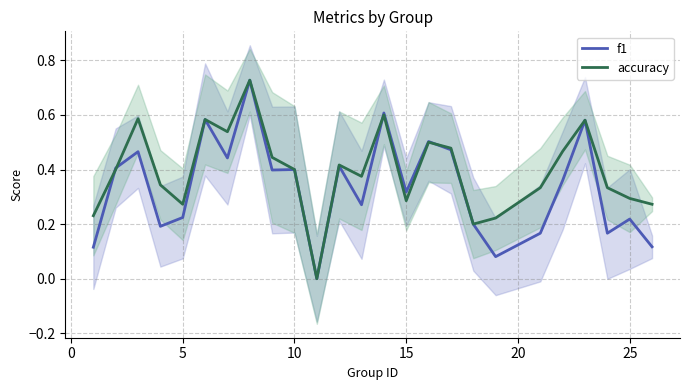

What is the value of the f1 point at the 15th from the left?

0.3